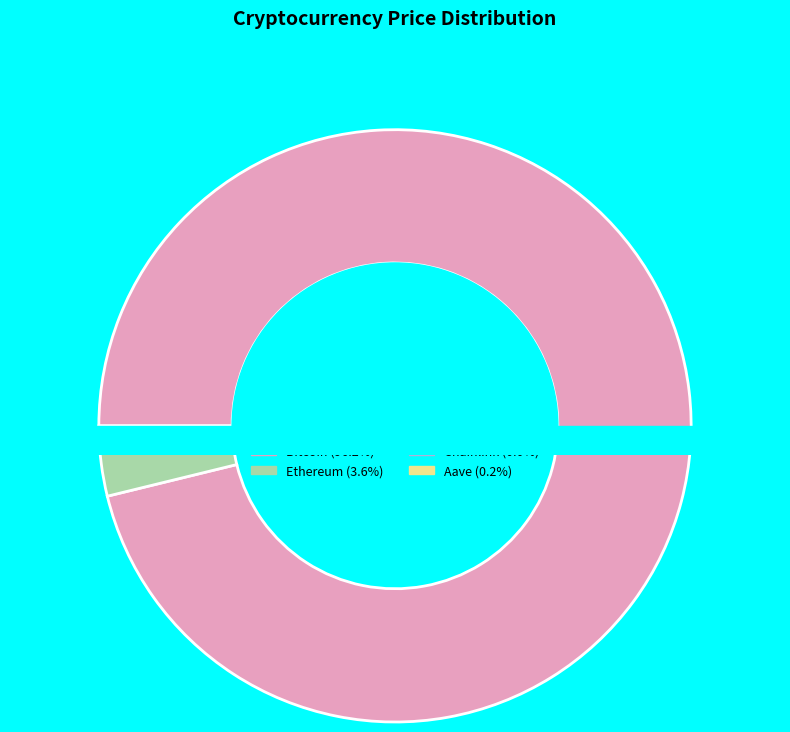

The Aave slice represents 0% of the pie. True or false?

True